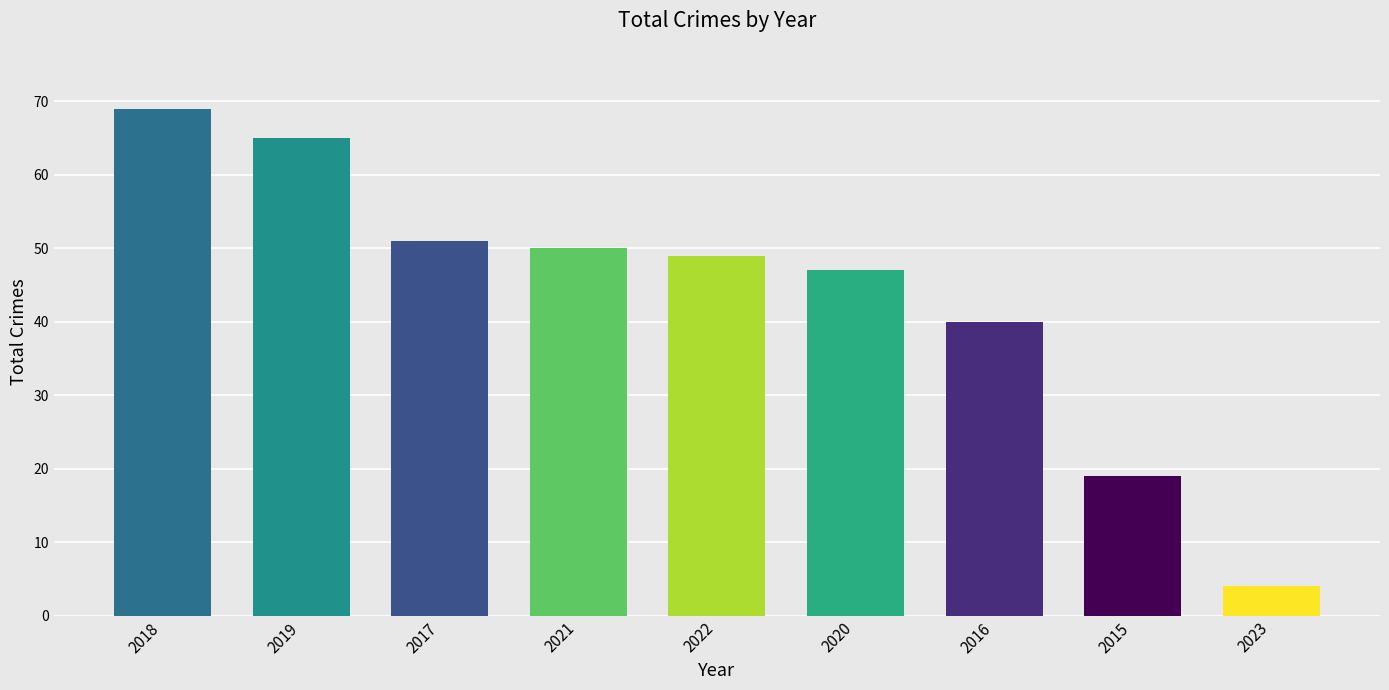

Is it true that the value at 2018 is 69?

True